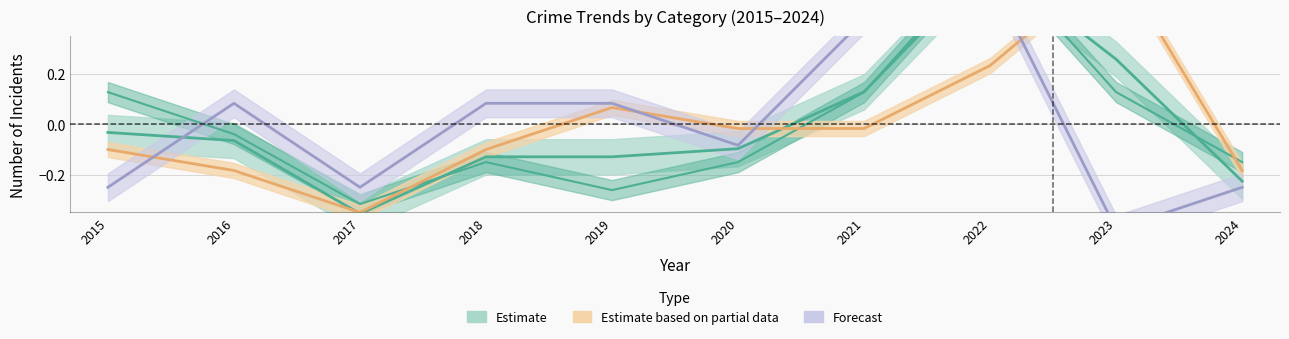

True or false: Robbery has a value of -0.3 at 2017.

True